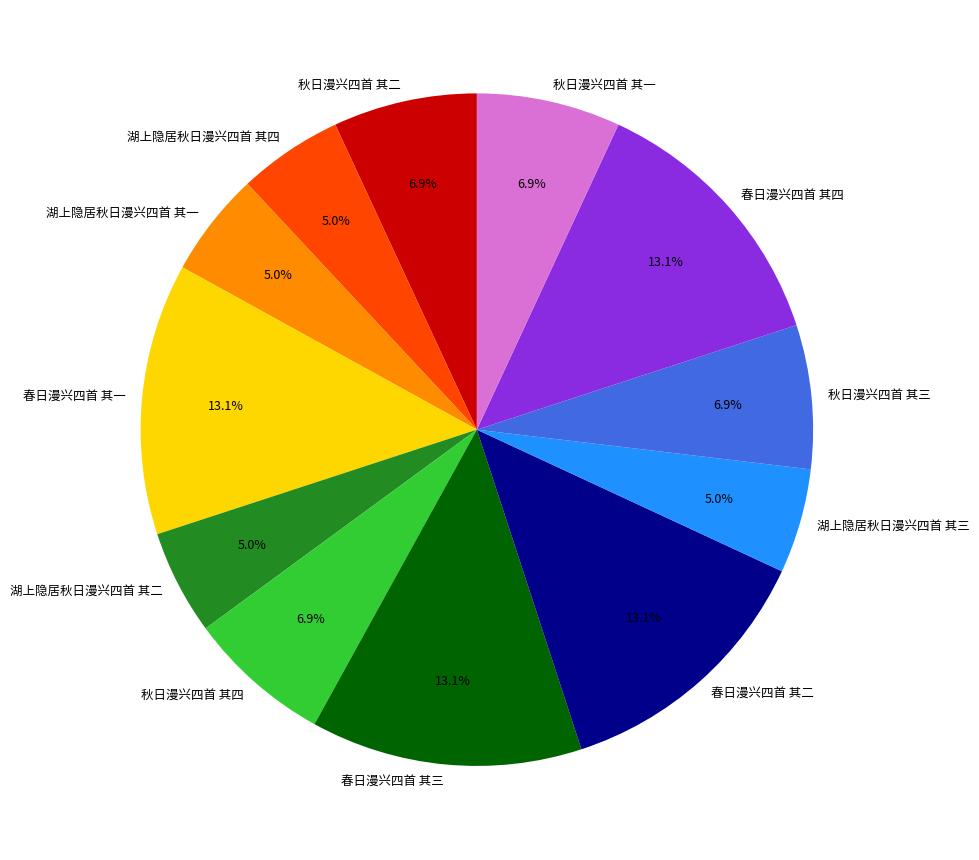

To the nearest percent, what portion does 春日漫兴四首 其二 represent?

13%